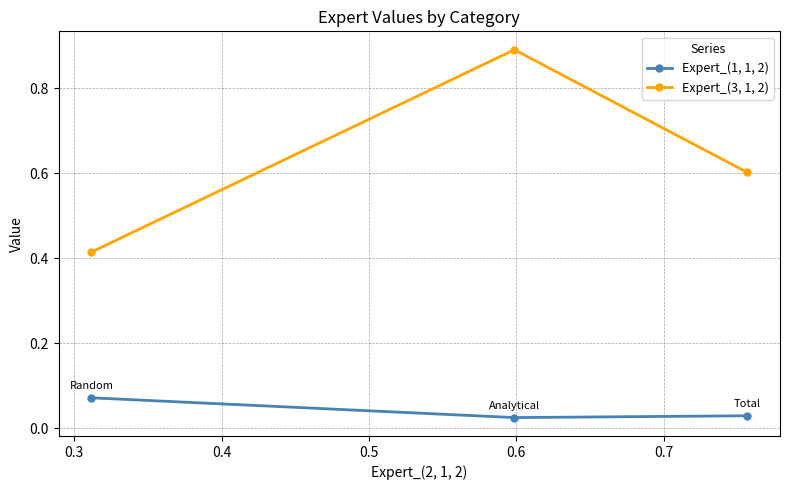

What is the greatest value displayed?

0.9